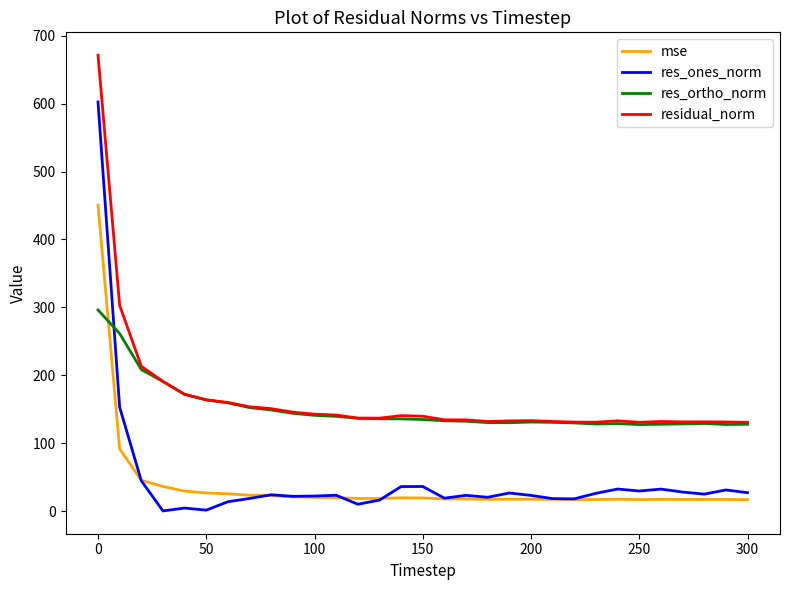

List the series in order of their peak value, highest first.

residual_norm, res_ones_norm, mse, res_ortho_norm